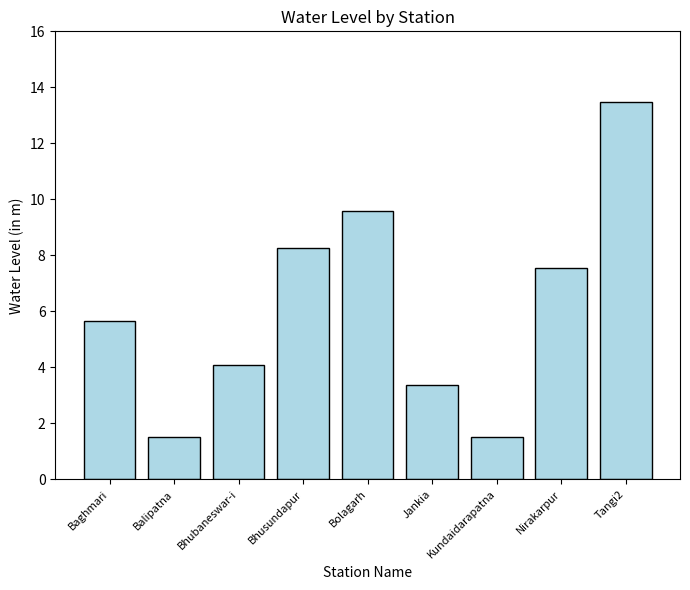

At which label is the value closest to 7?

Nirakarpur